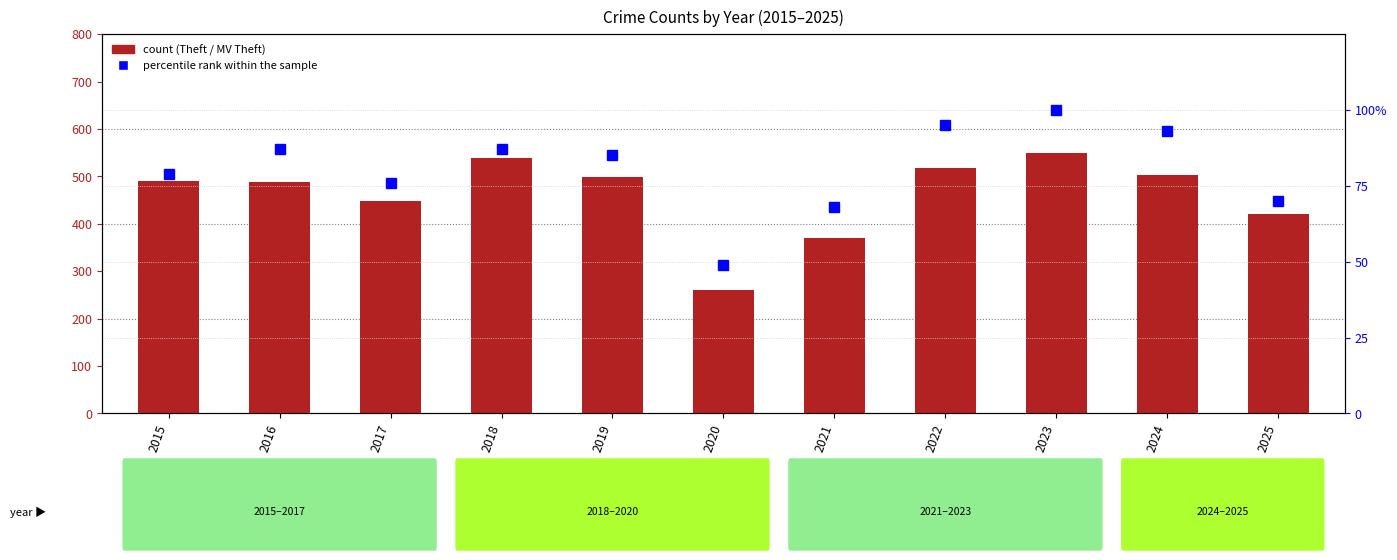

Rank the categories by percentile rank within the sample value from highest to lowest.

2023, 2022, 2024, 2016, 2018, 2019, 2015, 2017, 2025, 2021, 2020